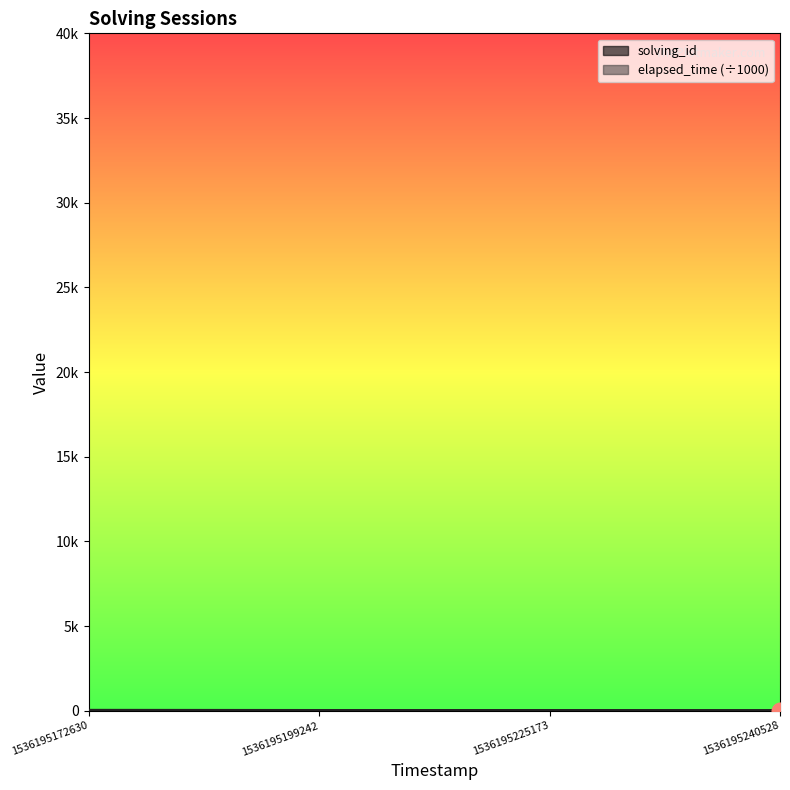

How many values in the solving_id series are below 3?

2